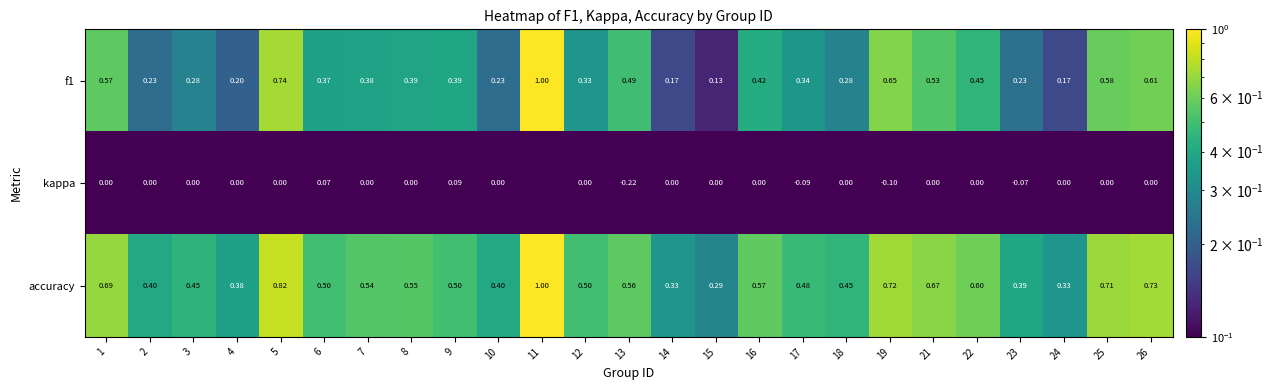

Which label corresponds to the smallest value in the chart?

6